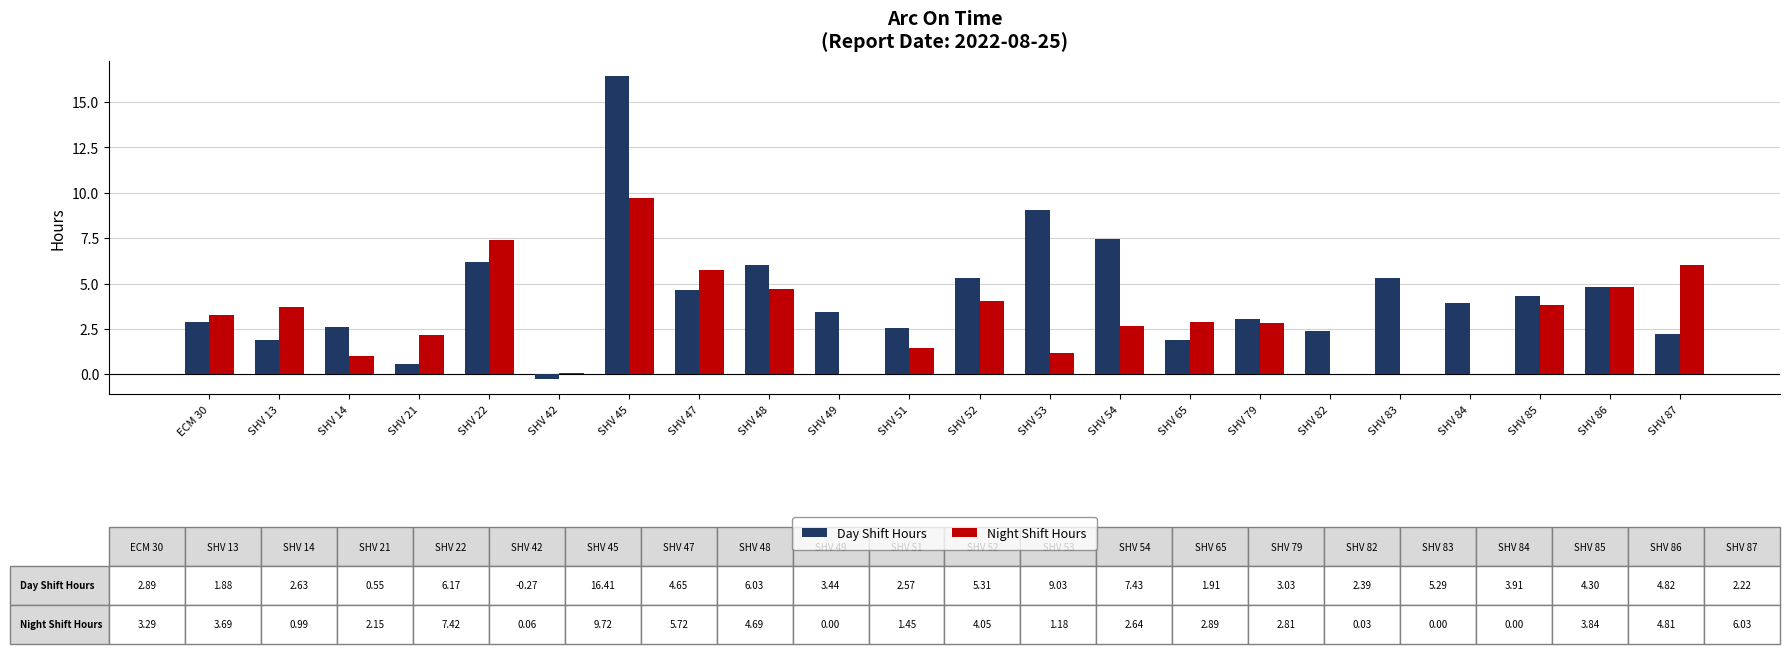

What is the highest value of the Night Shift Hours series?

9.7